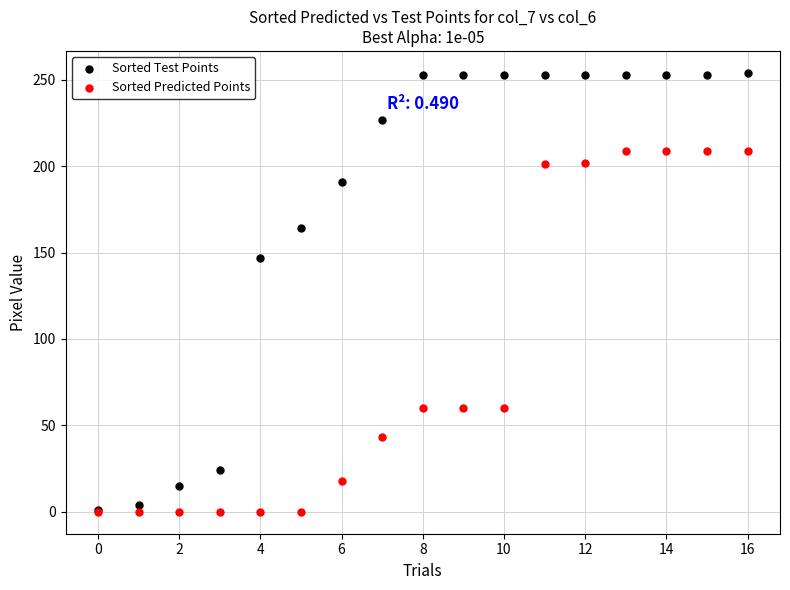

Which series contains the highest Y value?

Sorted Test Points